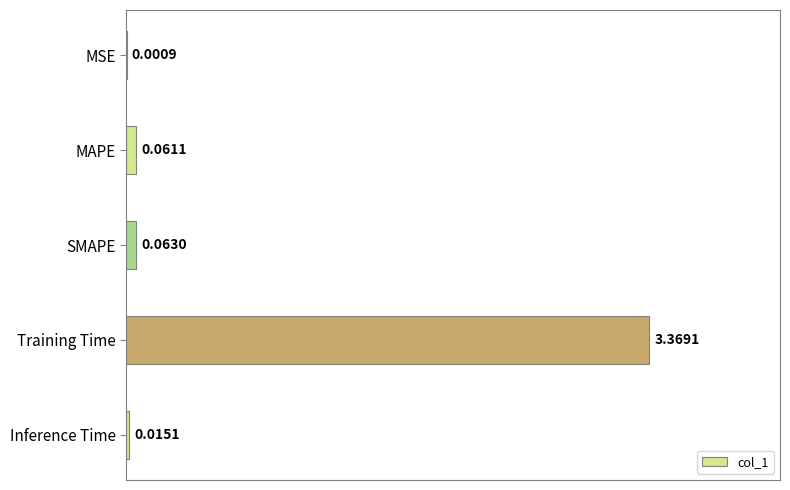

Which category has the highest value across all series?

Training Time